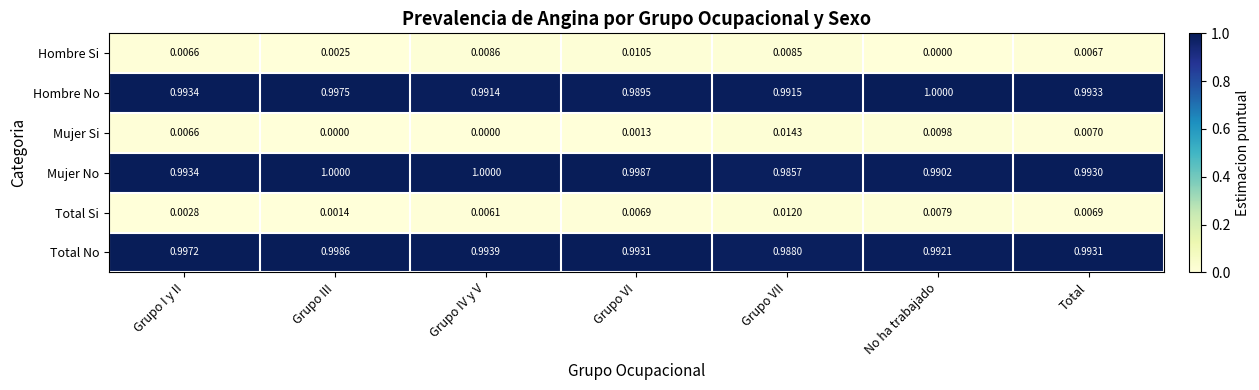

Is the value of Hombre Si at Grupo III greater than the value of Mujer Si at Grupo IV y V?

Yes